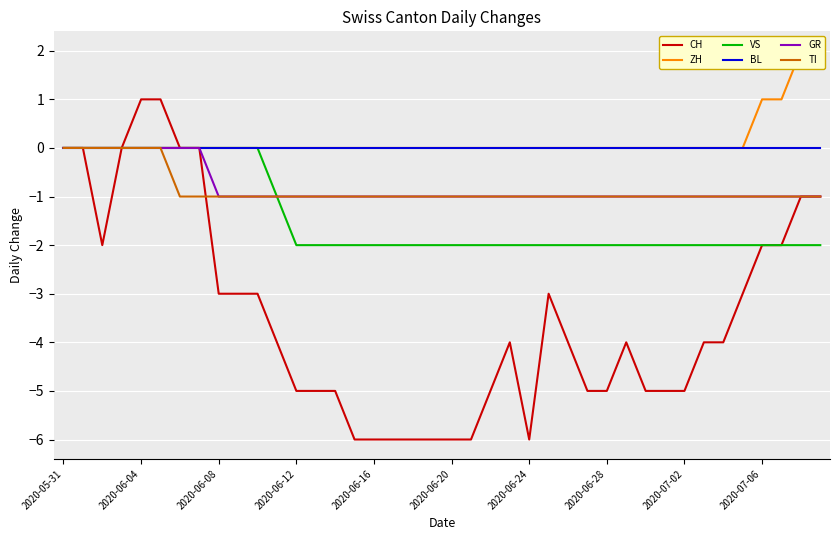

The value of CH at 2020-06-20 is 2. True or false?

False